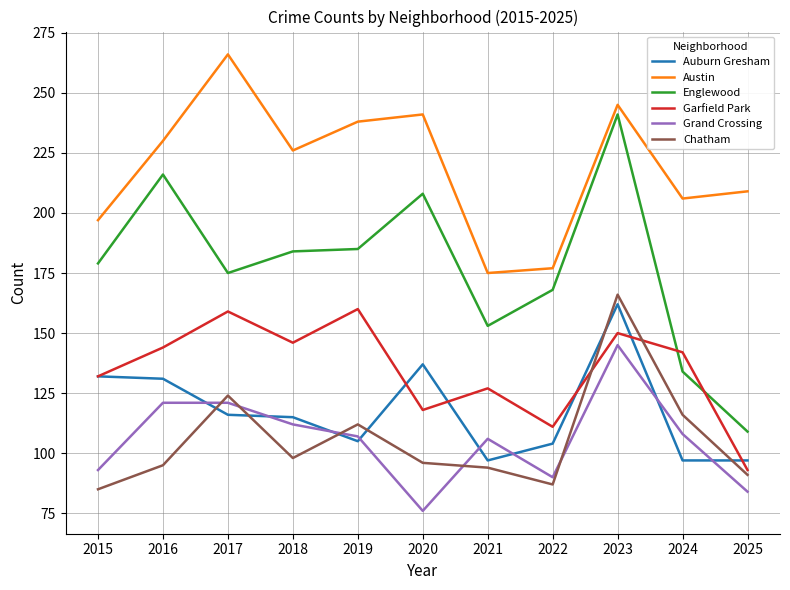

At which category is the sum across all series the highest?

2023